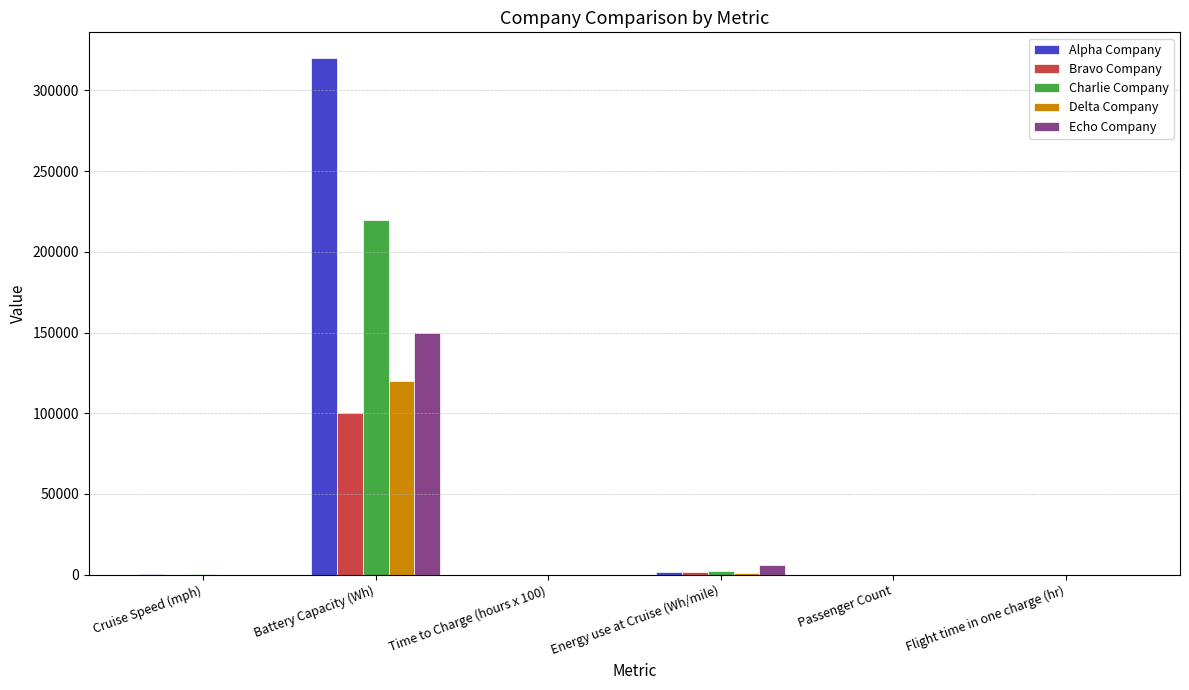

What is the sum of all Bravo Company values?

101625.6